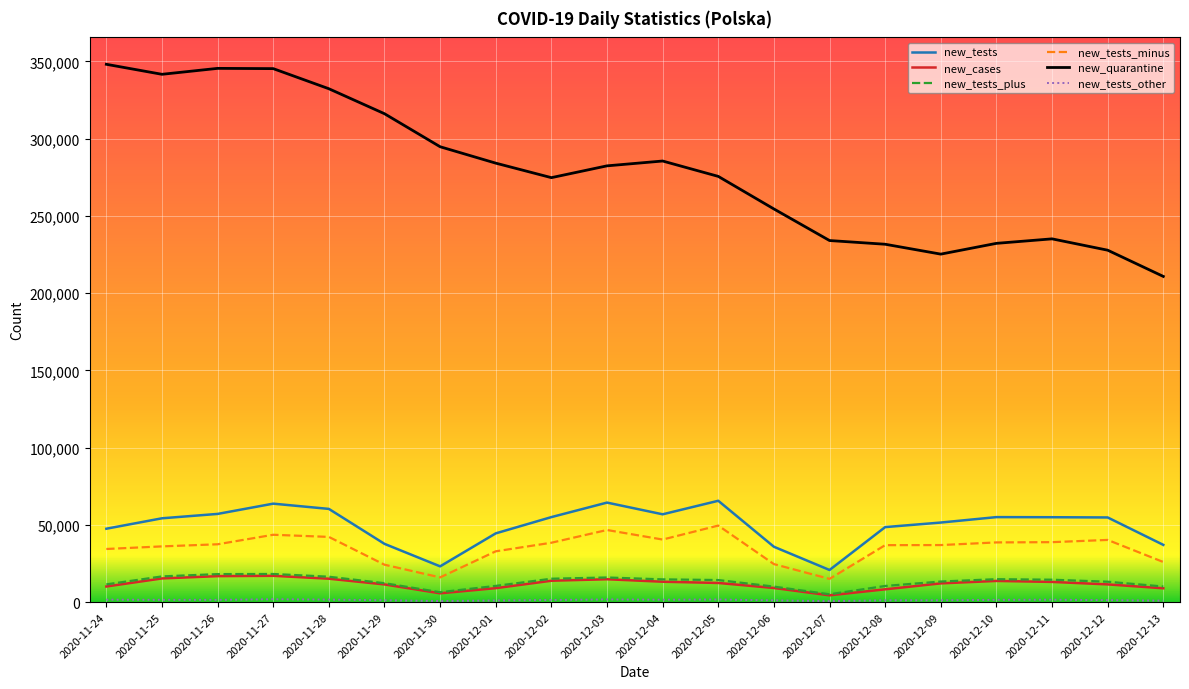

True or false: new_cases and new_tests intersect in this chart.

False